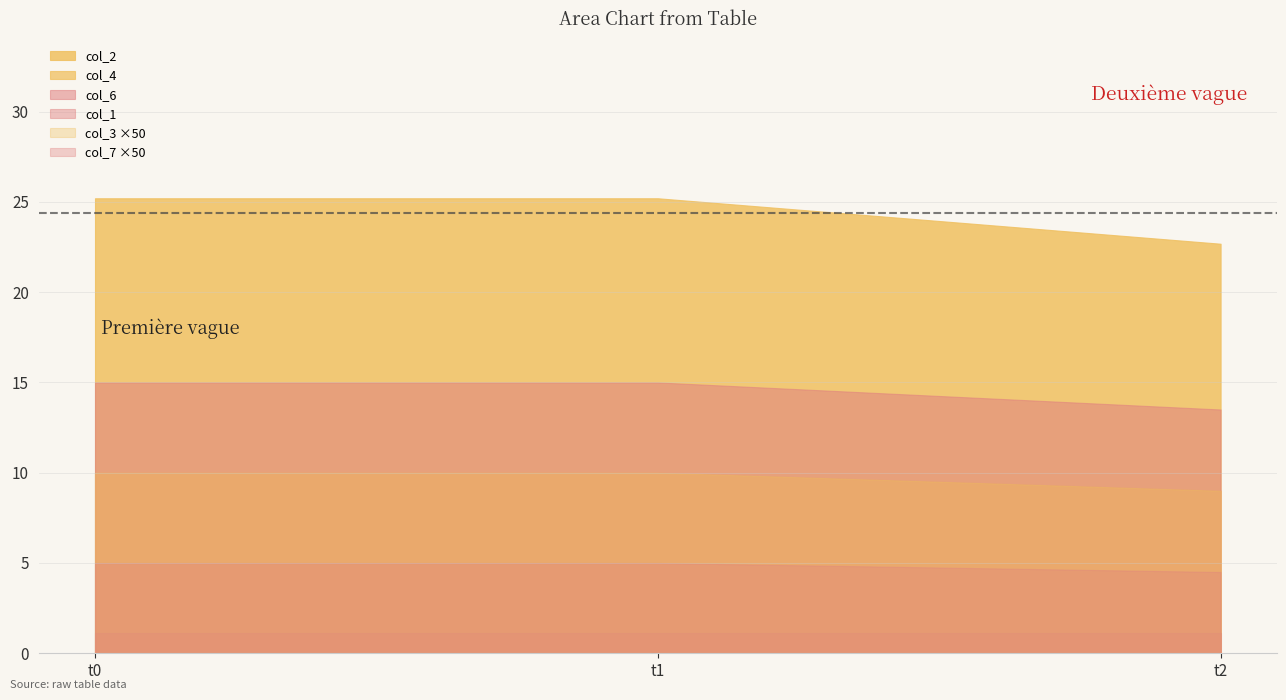

What is the minimum value for col_7?

0.1